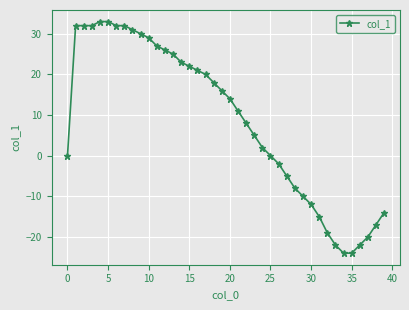

What is the difference between the second highest and minimum values?

57